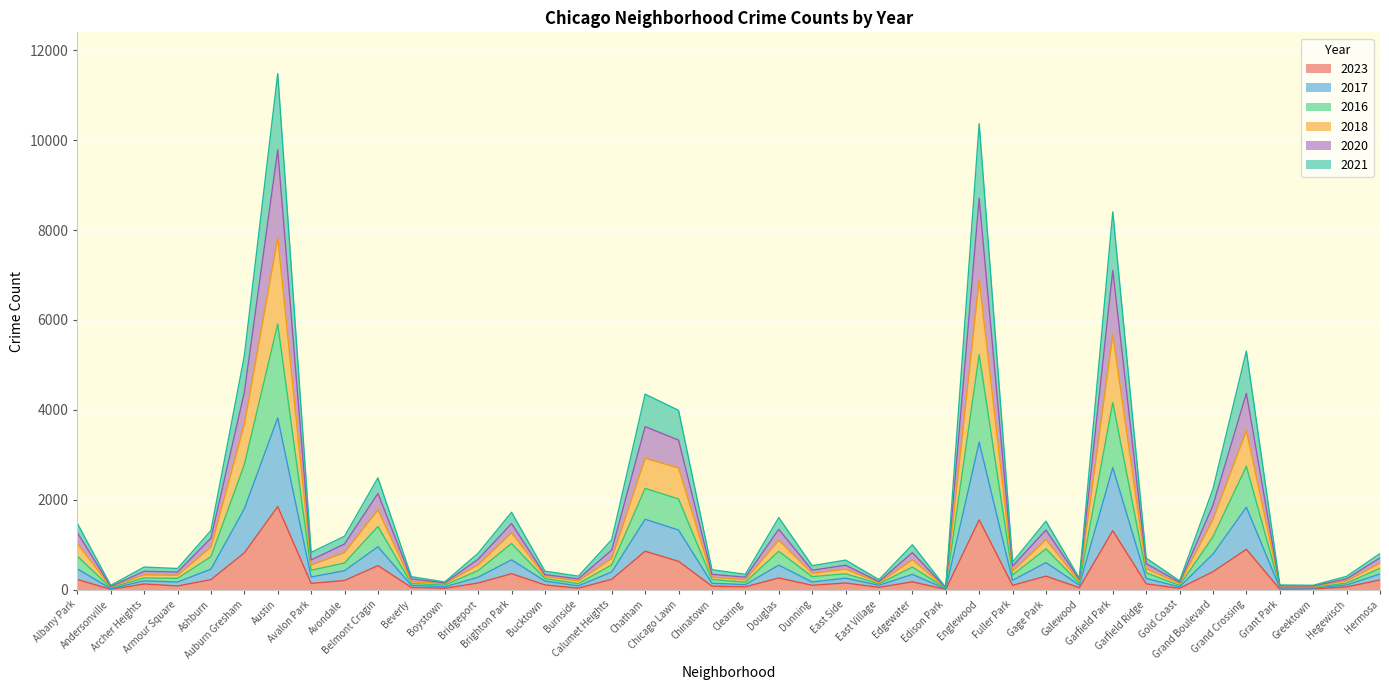

List the labels in order of 2023 value, smallest first.

Edison Park, Andersonville, Grant Park, Greektown, Boystown, Gold Coast, Burnside, Galewood, Beverly, East Village, Hegewisch, Clearing, Chinatown, Armour Square, Fuller Park, Dunning, Bucktown, Archer Heights, Garfield Ridge, Avalon Park, Bridgeport, East Side, Edgewater, Avondale, Hermosa, Ashburn, Albany Park, Calumet Heights, Douglas, Gage Park, Brighton Park, Grand Boulevard, Belmont Cragin, Chicago Lawn, Auburn Gresham, Chatham, Grand Crossing, Garfield Park, Englewood, Austin